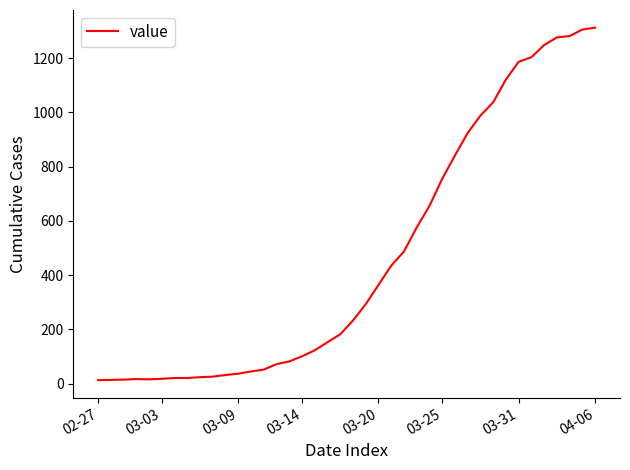

What is the maximum value shown in the chart?

1312